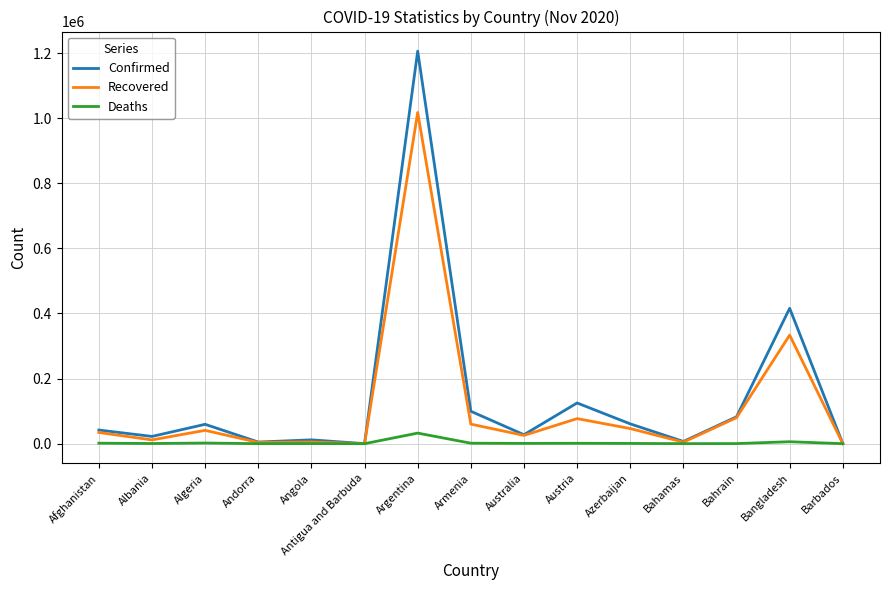

What is the average value of the Recovered series?

116085